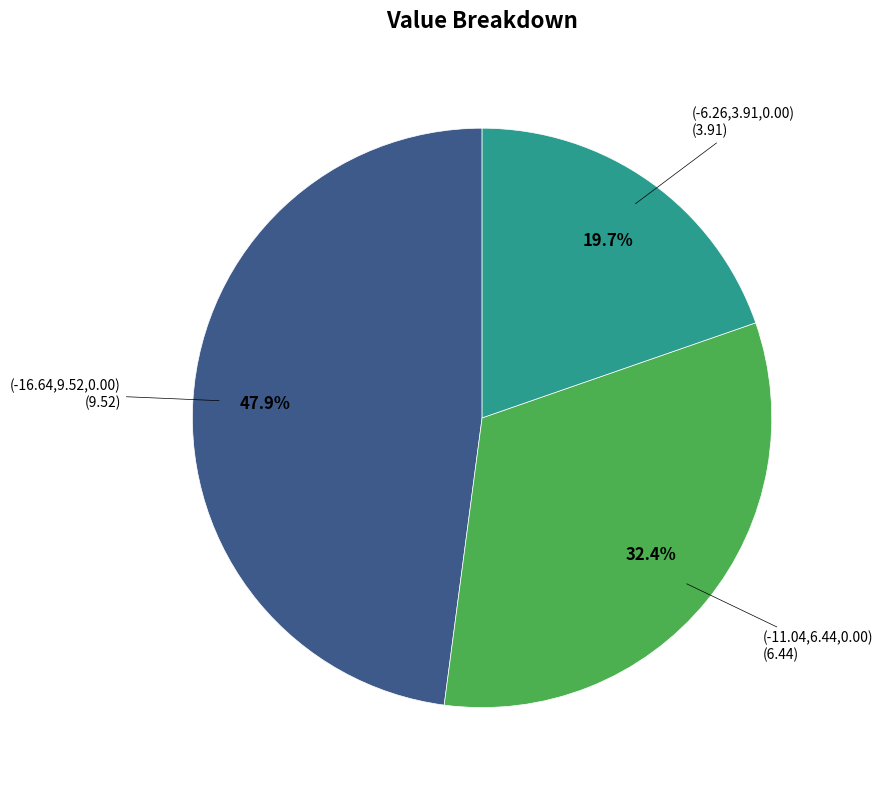

Is there any slice that represents more than half of the pie?

No